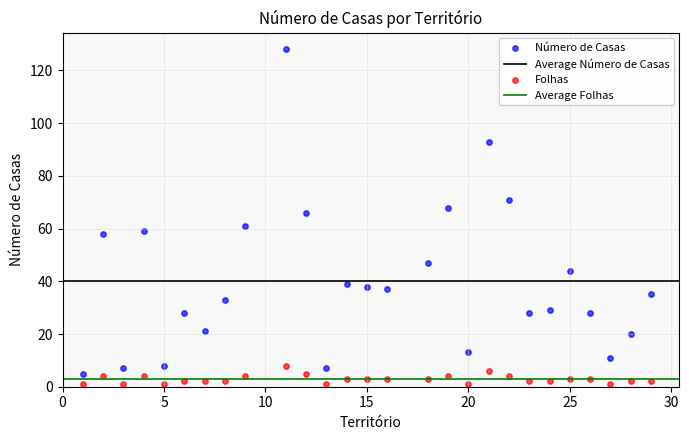

Across all data points, what is the range of X values (max minus min)?

28